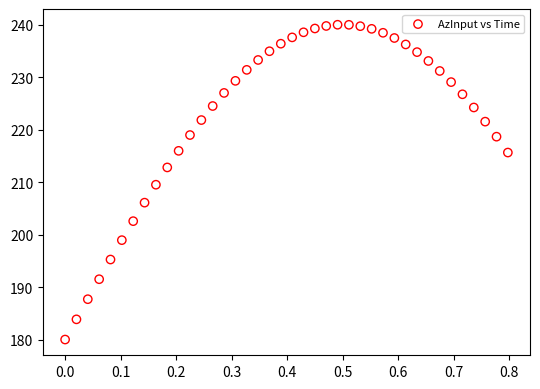

What is the range of Y values (max minus min)?

60.0